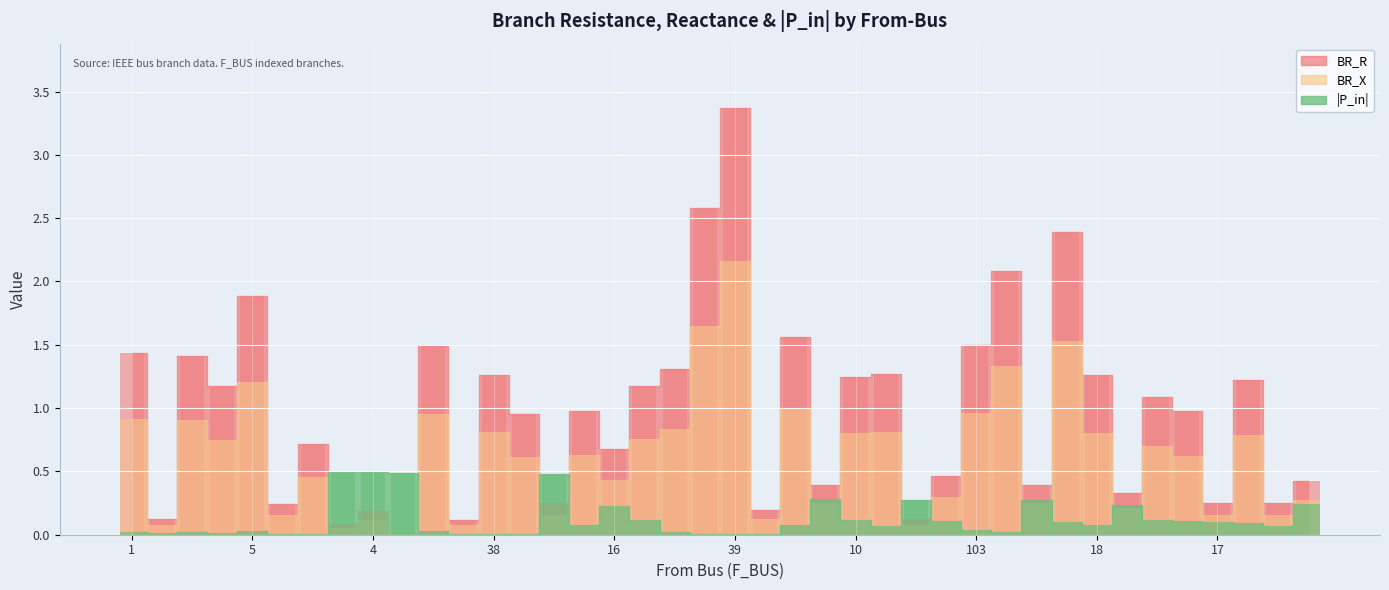

The value of BR_R at 92 is 0.1. True or false?

True